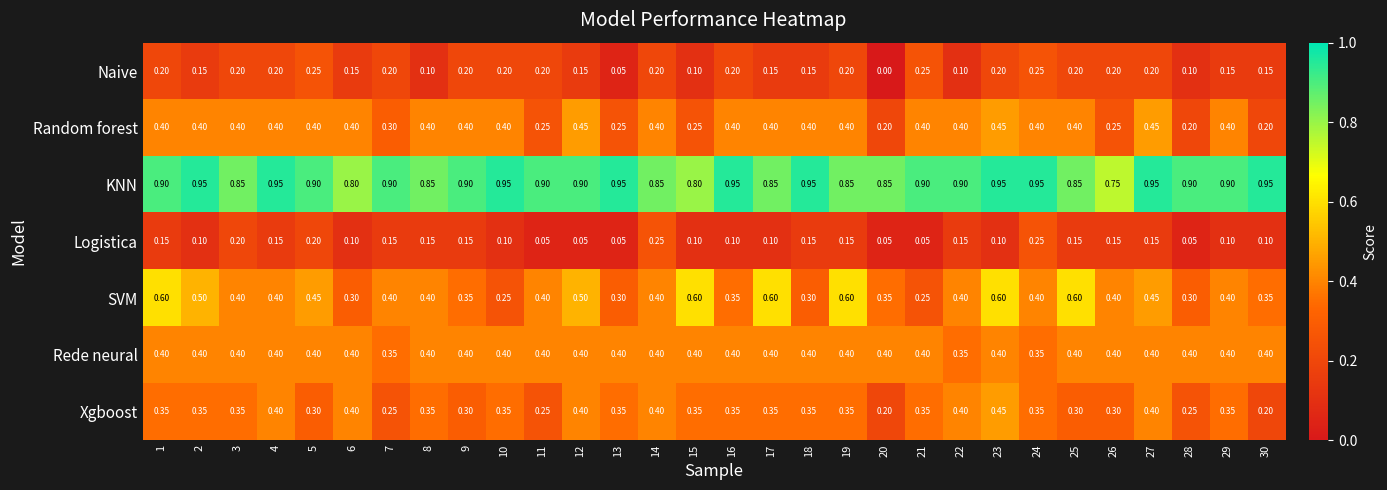

Which series has the largest total across all categories?

KNN